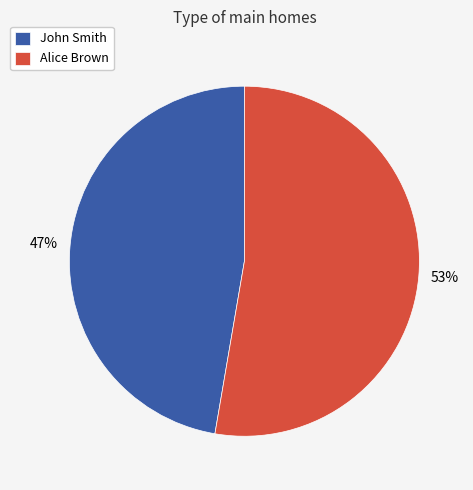

Does John Smith represent more than half of the total?

No